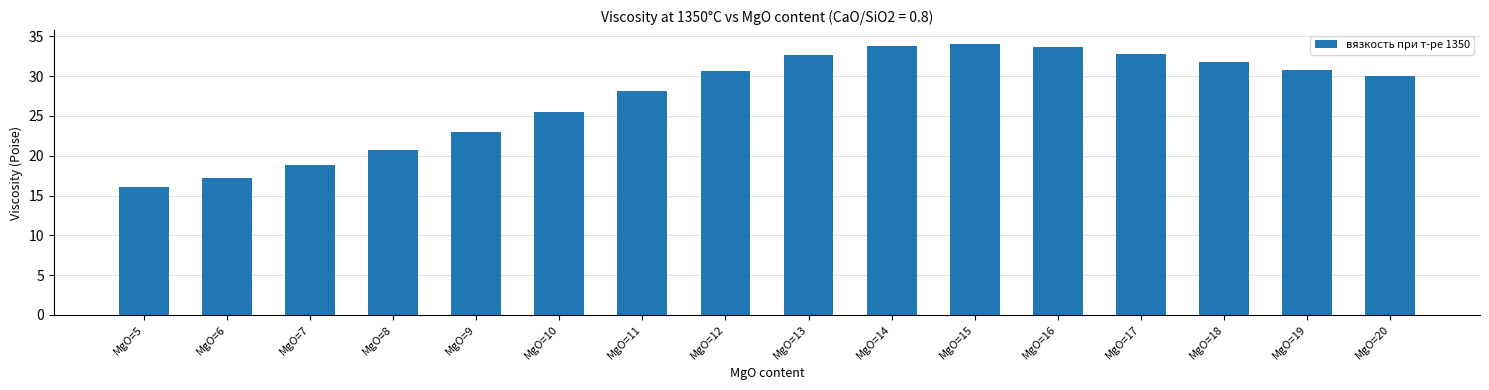

At which label does the data first exceed 30?

MgO=12